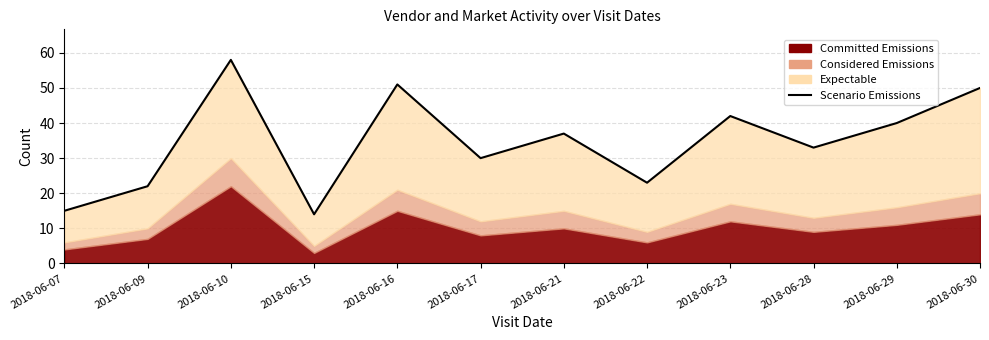

List the labels in order of value, largest first.

2018-06-10, 2018-06-16, 2018-06-30, 2018-06-23, 2018-06-29, 2018-06-21, 2018-06-28, 2018-06-17, 2018-06-22, 2018-06-09, 2018-06-07, 2018-06-15